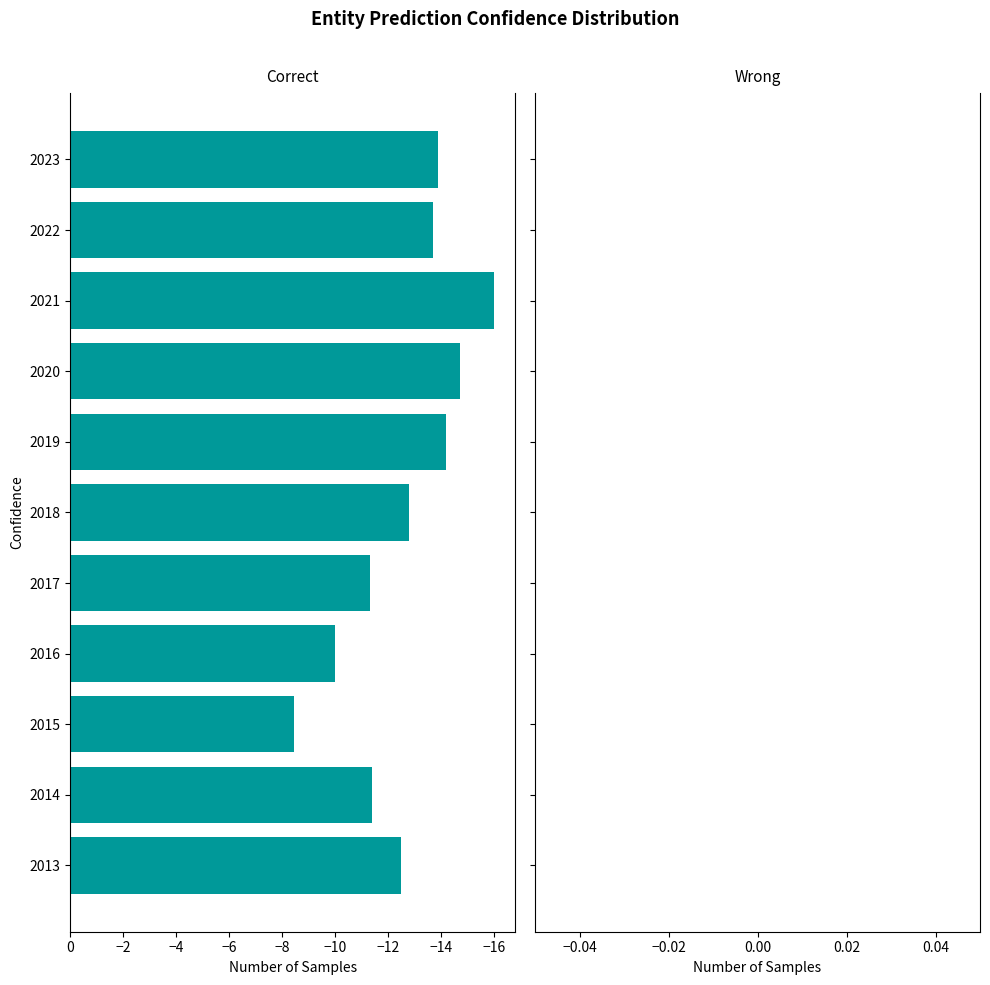

True or false: the data shows -12.5 at 2013.

True